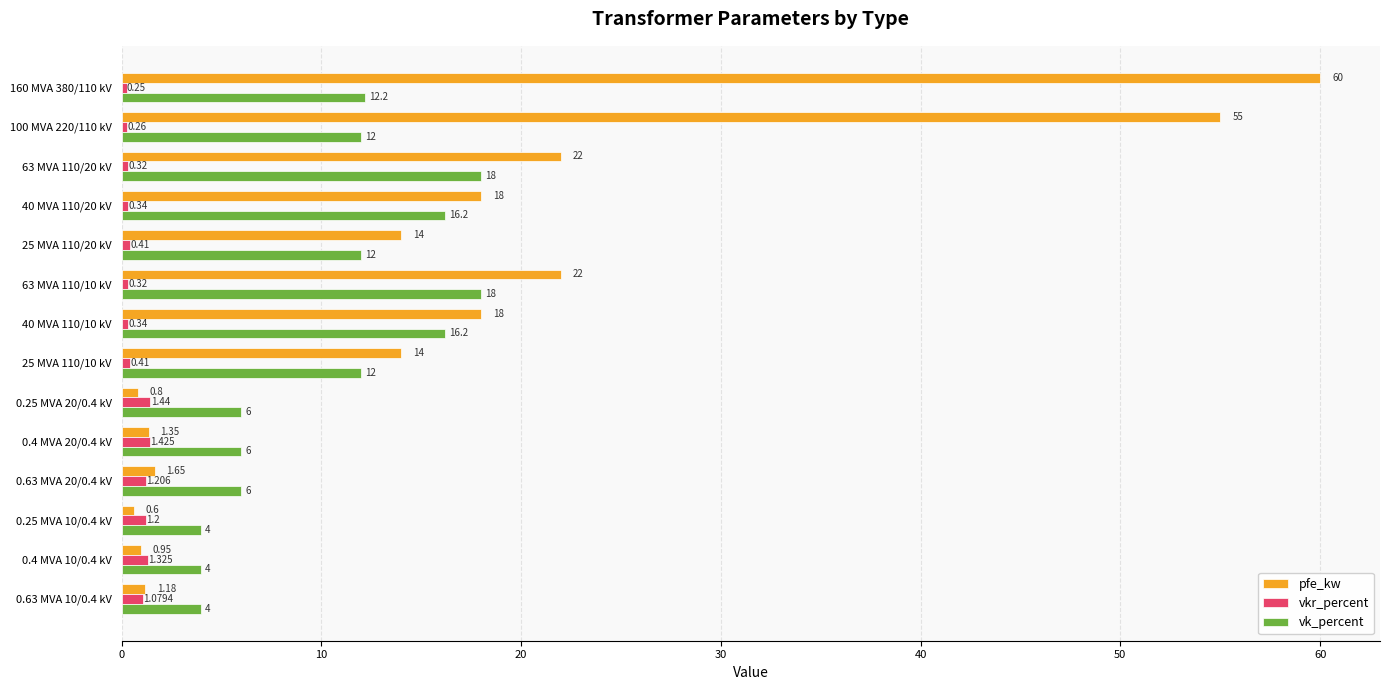

What are all the series names shown in the legend?

pfe_kw, vkr_percent, vk_percent